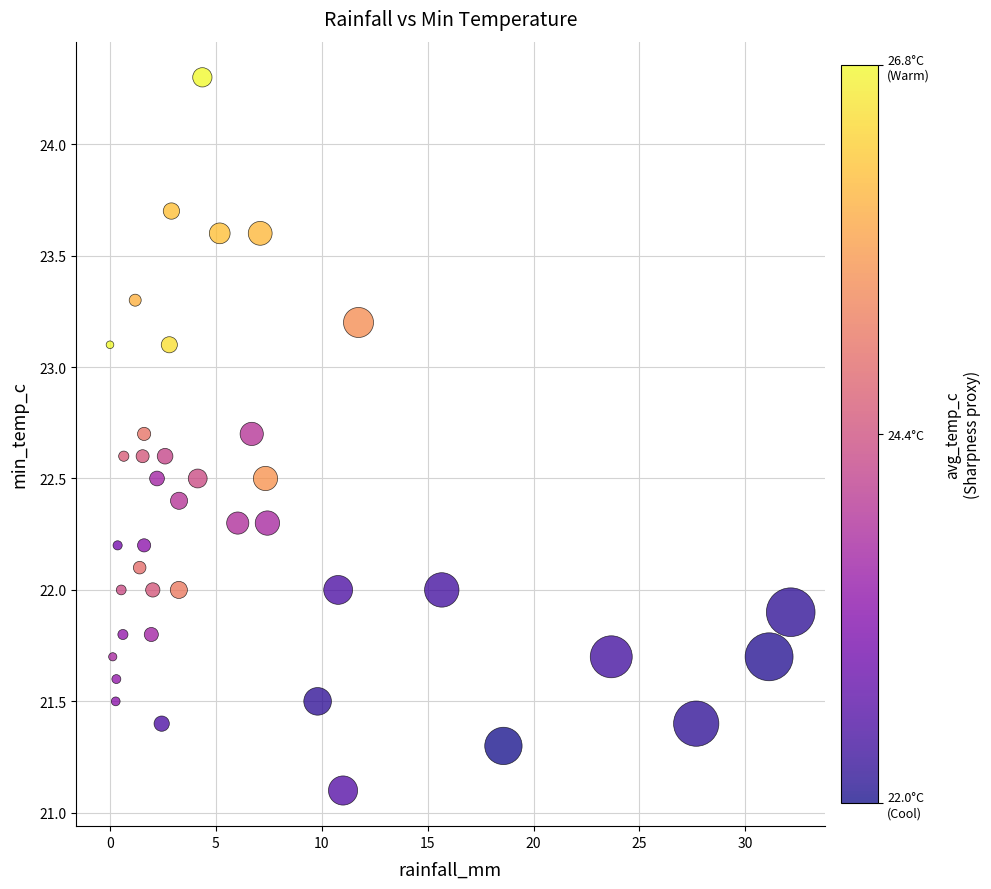

What is the range of Y values (max minus min)?

3.2